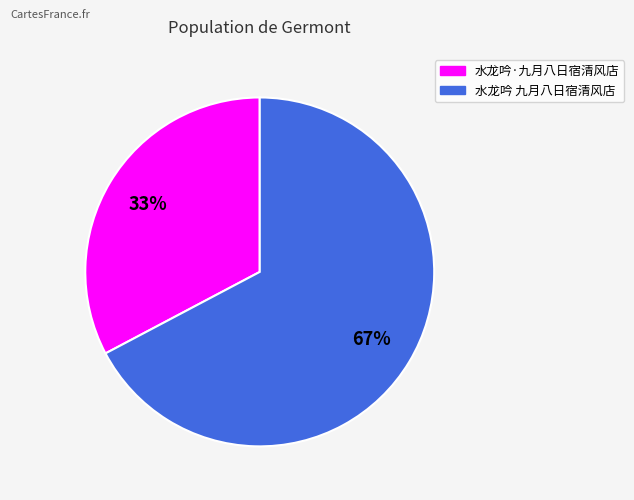

Which slice represents more than half of the pie?

水龙吟 九月八日宿清风店